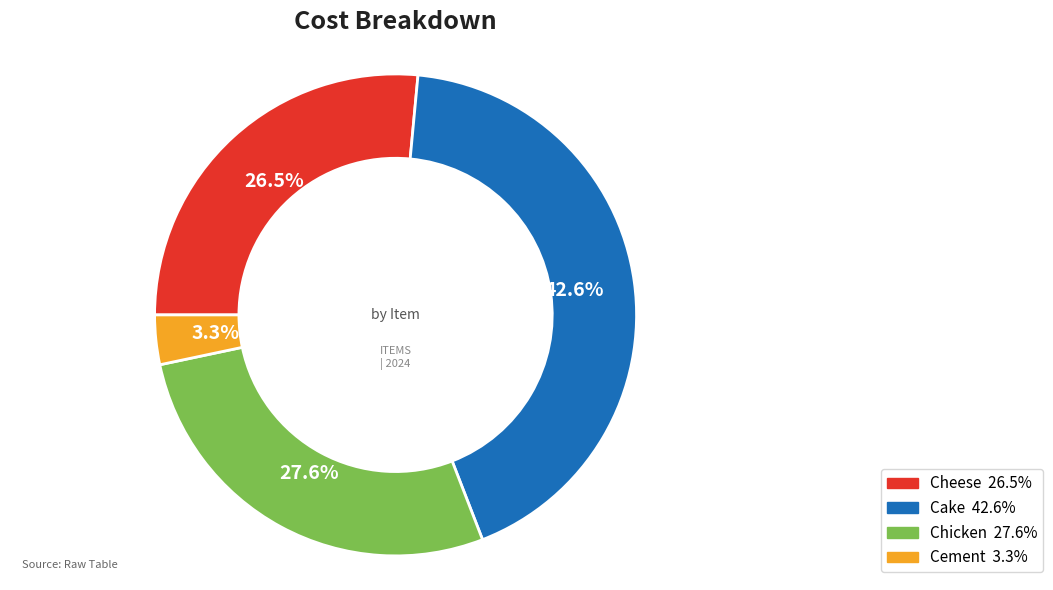

Which category has the smallest portion of the pie?

Cement